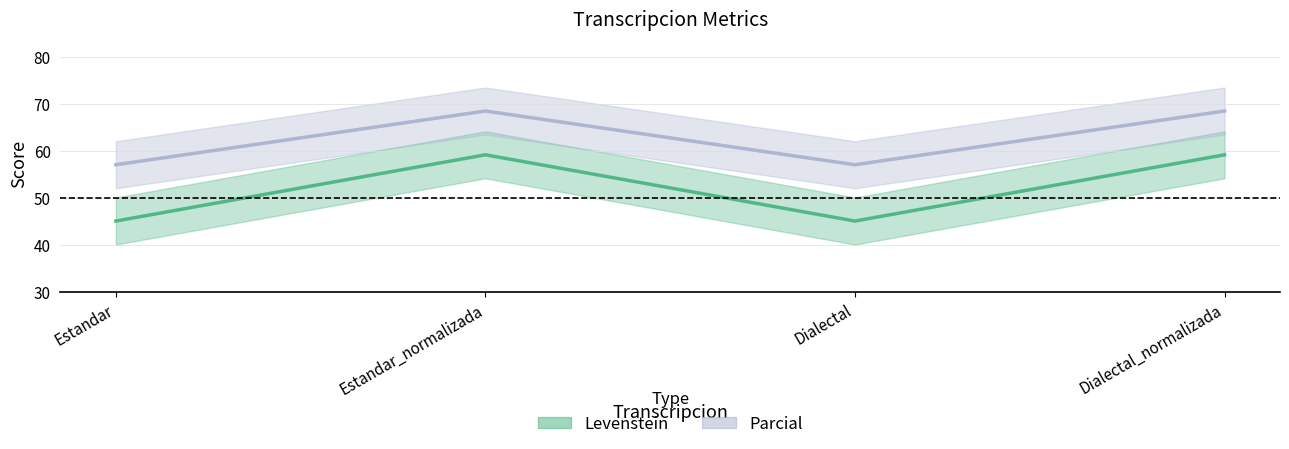

List the series in order of their peak value, highest first.

Parcial, Levenstein